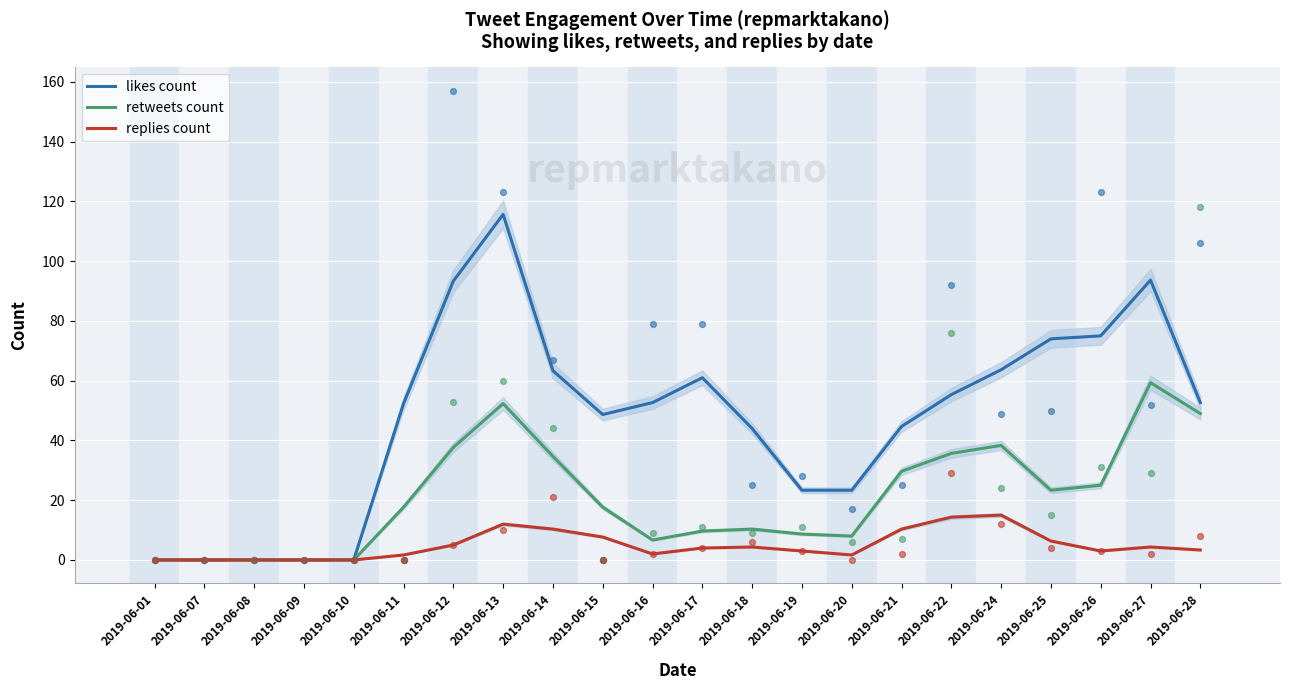

Which series contains the highest Y value?

likes count